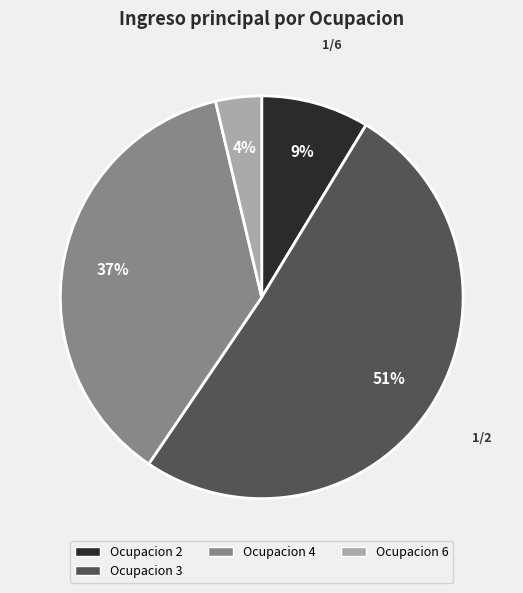

Is there a majority slice in this chart?

Yes